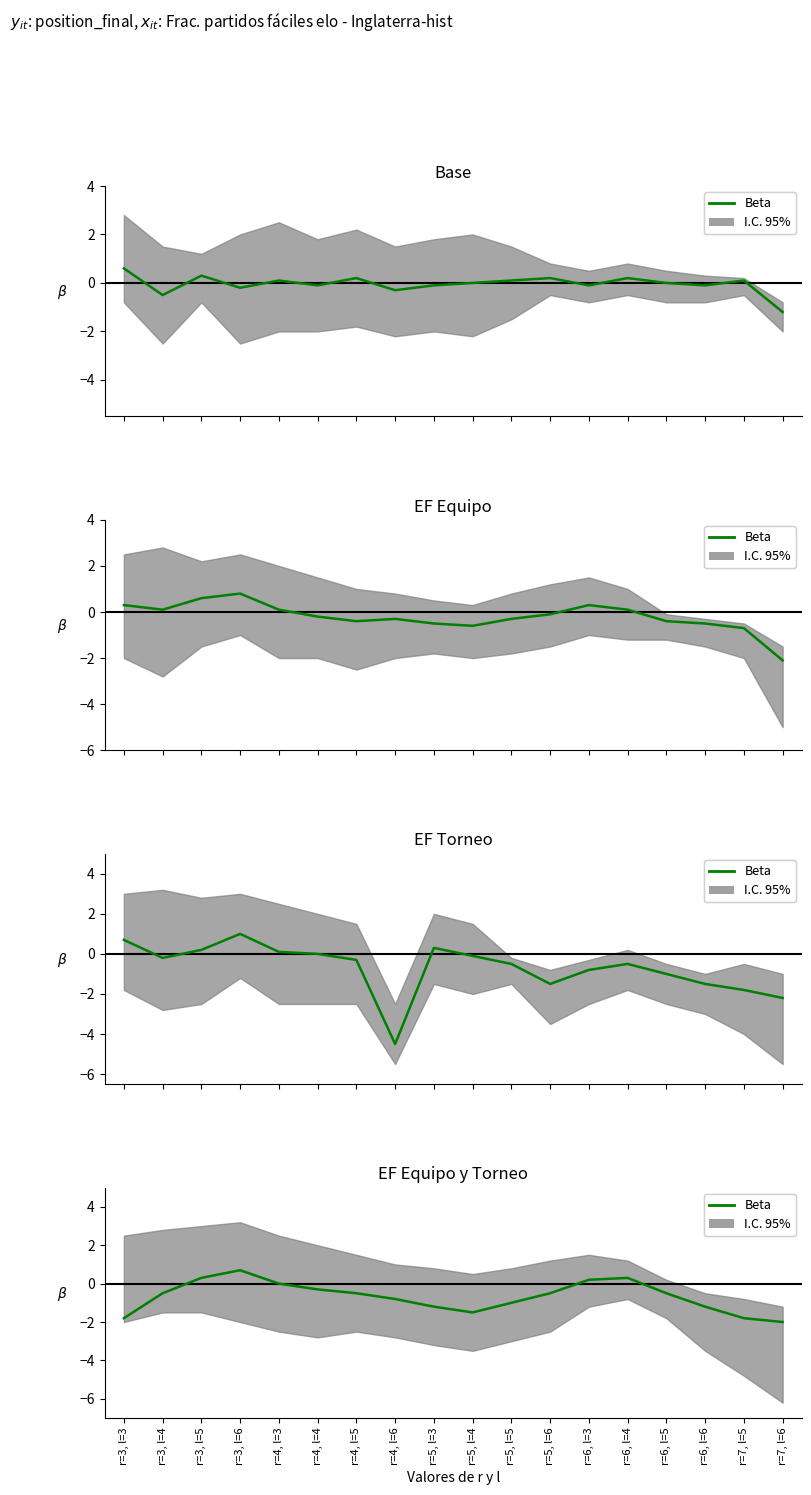

How many points are lower than both their immediate neighbors (excluding endpoints)?

1